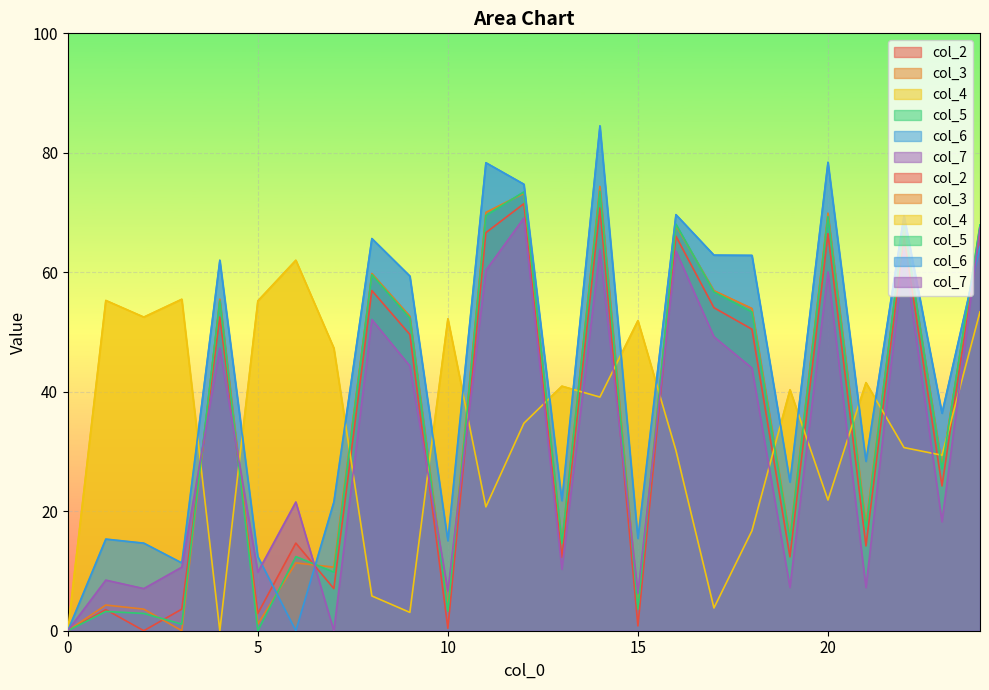

How many interior local peaks does the col_6 series have?

8